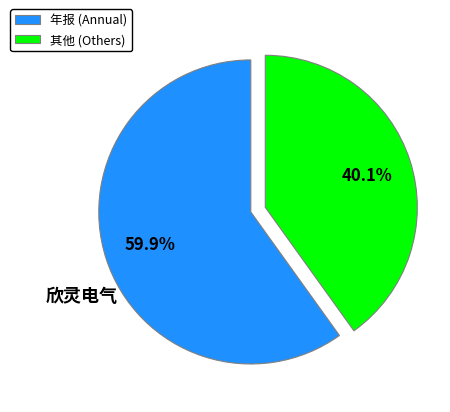

Approximately how many times larger is the value at 年报 (Annual) compared to 其他 (Others)?

1.5